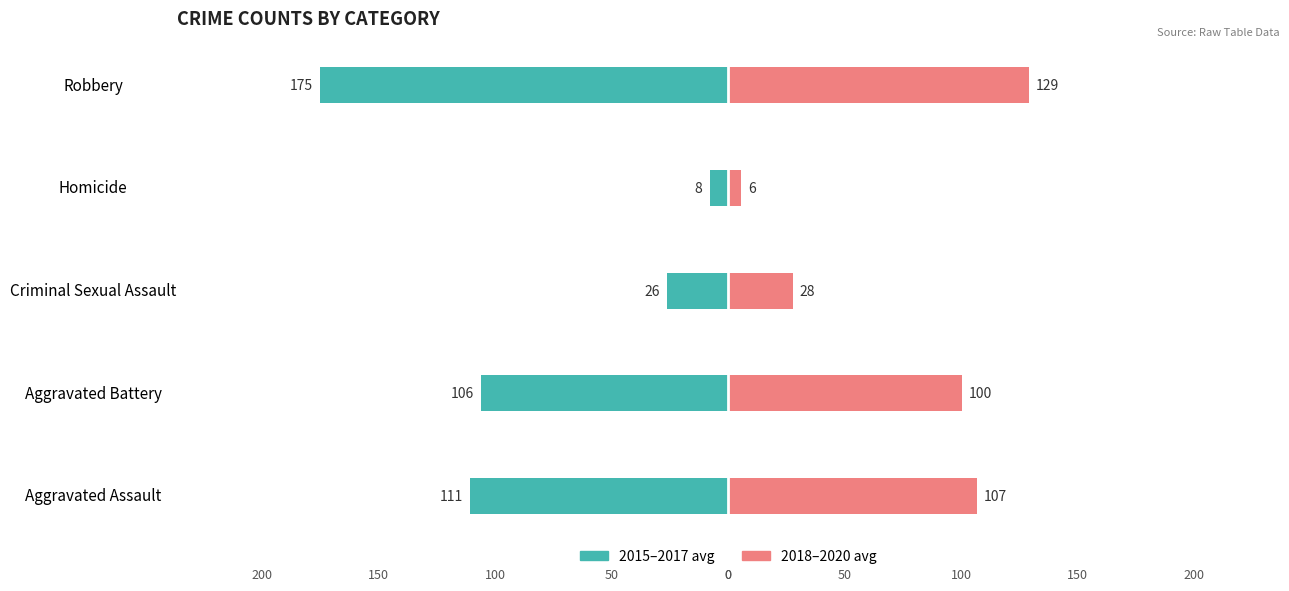

Which series has the widest spread of values?

2015–2017 avg